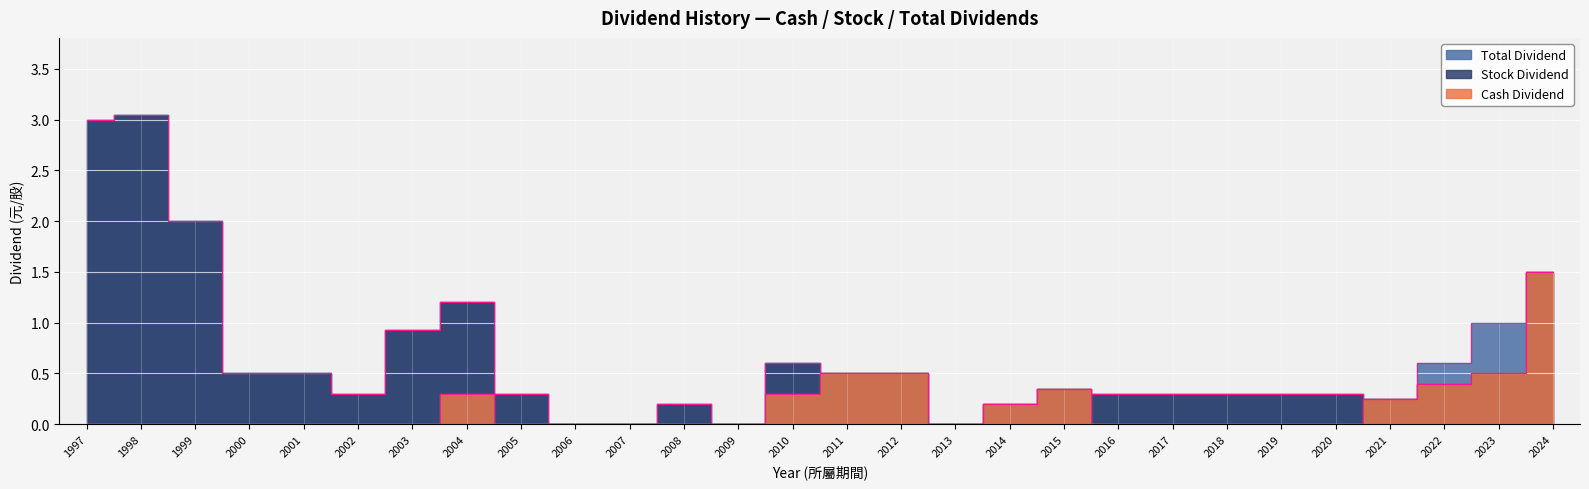

At 2011, list the series in order from largest to smallest.

Cash Dividend, Total Dividend